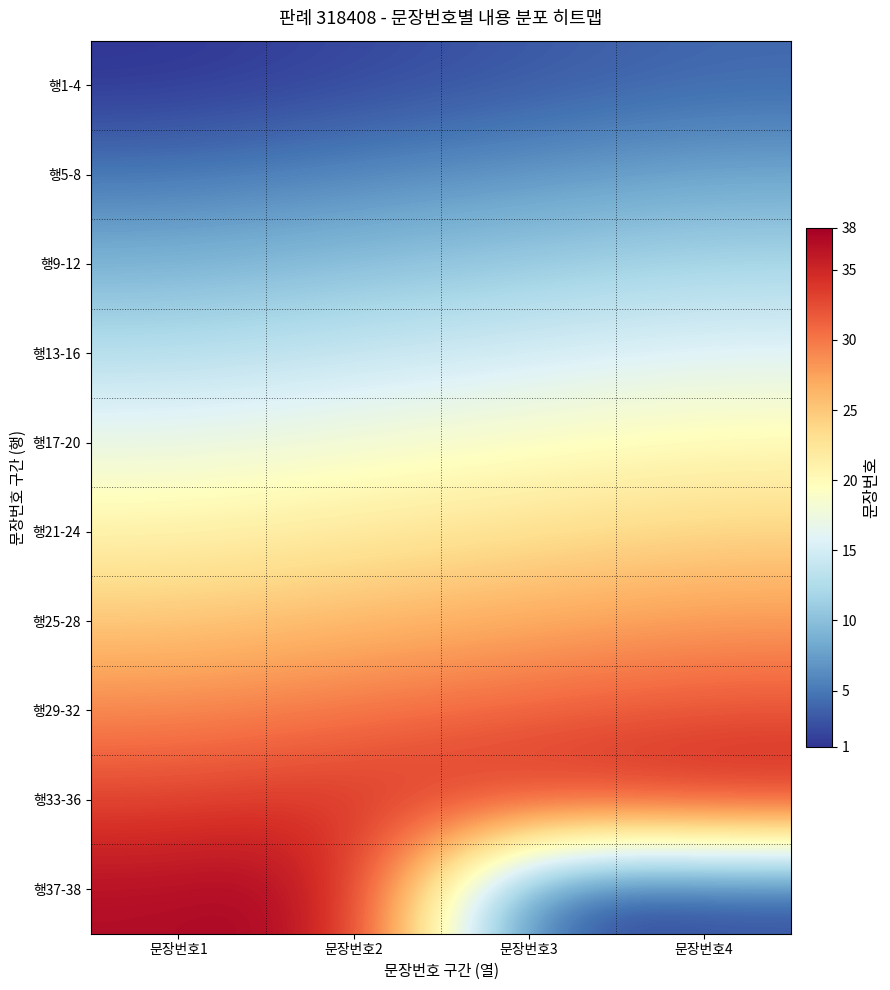

At which category does the chart reach its peak across all series?

문장번호2